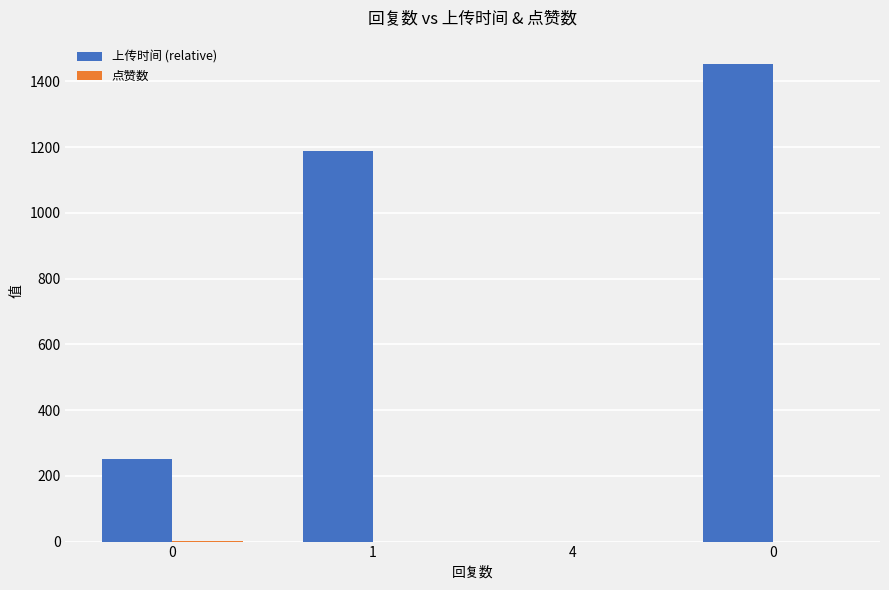

Are the bars horizontal?

No